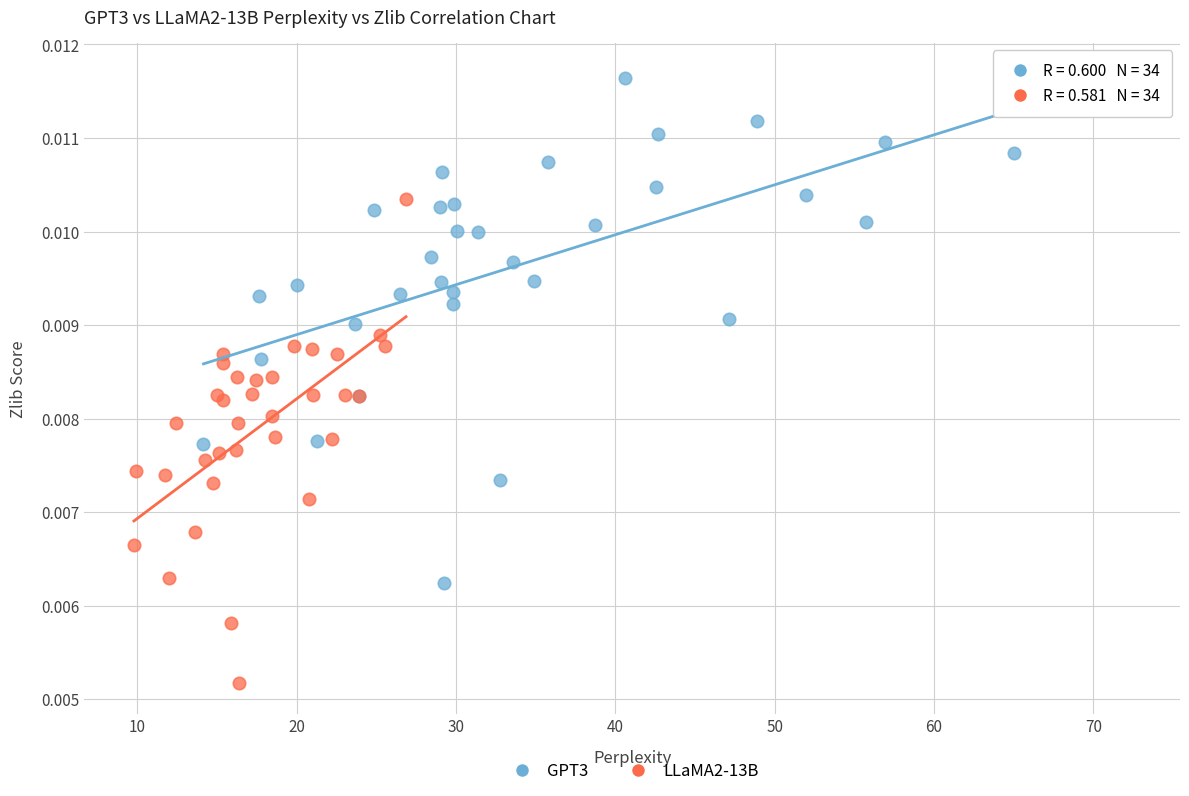

Which series has the widest spread of Y values?

GPT3